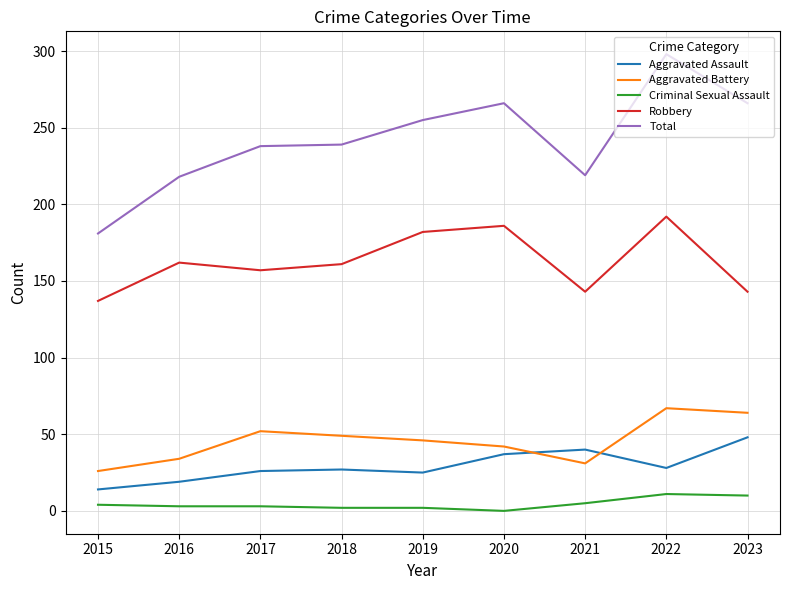

At 2019, list the series in order from smallest to largest.

Criminal Sexual Assault, Aggravated Assault, Aggravated Battery, Robbery, Total